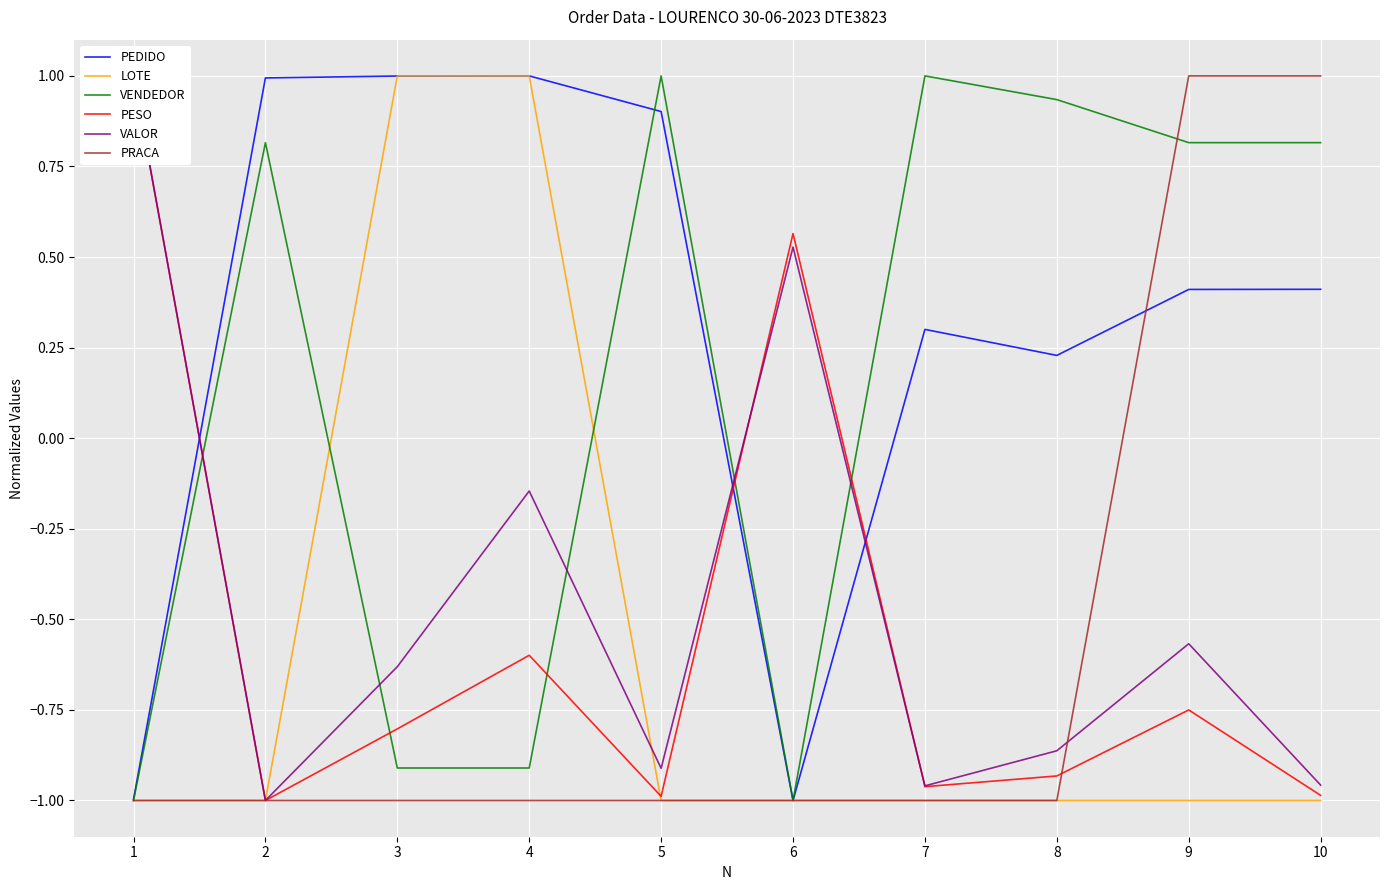

Reading left to right, what are all the values shown in this chart?

PEDIDO: -1.0	1.0	1.0	1.0	0.9	-1.0	0.3	0.2	0.4	0.4
LOTE: -1.0	-1.0	1.0	1.0	-1.0	-1.0	-1.0	-1.0	-1.0	-1.0
VENDEDOR: -1.0	0.8	-0.9	-0.9	1.0	-1.0	1.0	0.9	0.8	0.8
PESO: 1.0	-1.0	-0.8	-0.6	-1.0	0.6	-1.0	-0.9	-0.8	-1.0
VALOR: 1.0	-1.0	-0.6	-0.1	-0.9	0.5	-1.0	-0.9	-0.6	-1.0
PRACA: -1.0	-1.0	-1.0	-1.0	-1.0	-1.0	-1.0	-1.0	1.0	1.0